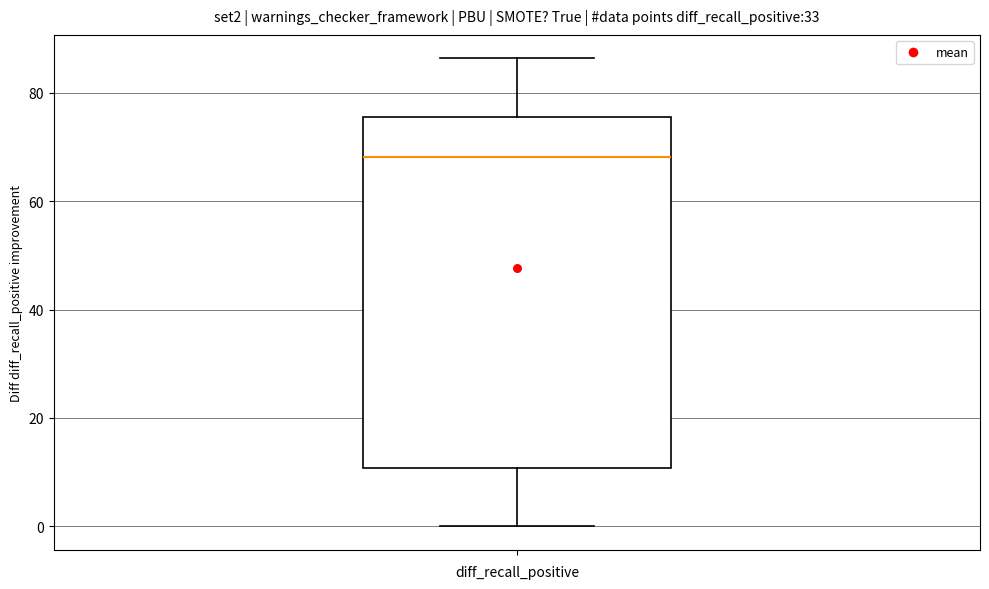

Transcribe this box plot: give where the median line is, the range the box spans, and where the two whiskers end, as read against the y-axis. The values are not printed on the chart, so give them approximately, as read against the axis.

median 68, box 10 to 76, whiskers 0 to 86